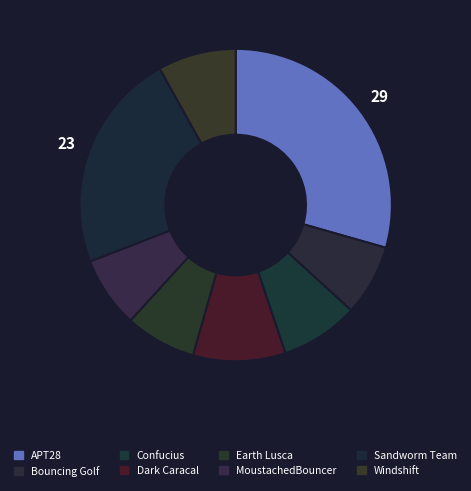

How many slices are in this pie chart?

8